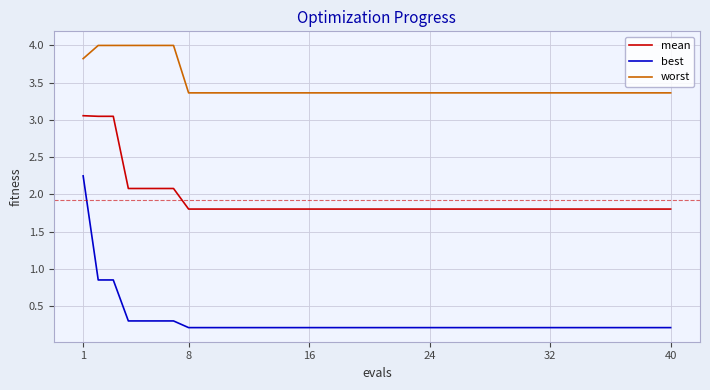

Which series has the largest range (max minus min)?

best